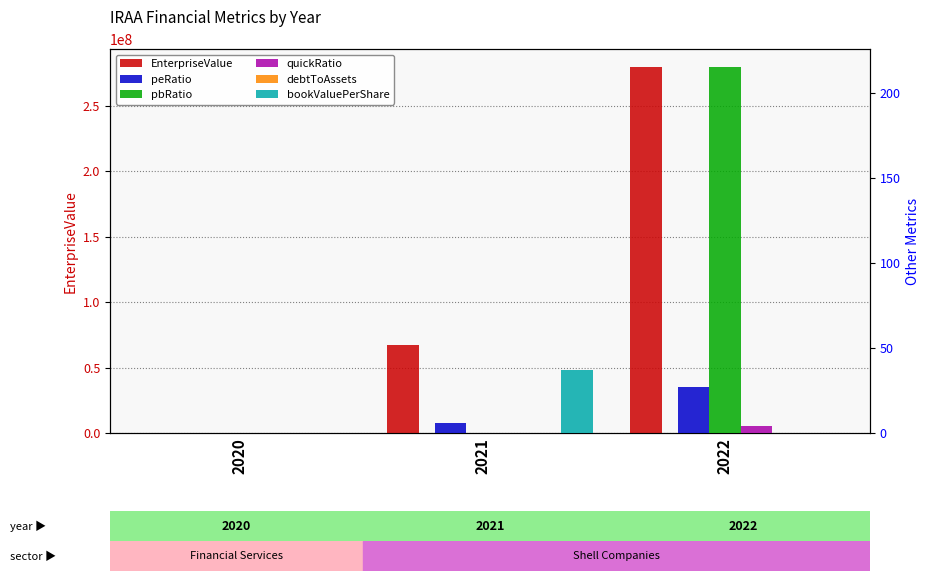

Reading right to left, list all the values displayed in this chart.

EnterpriseValue: 279345300.6	67235772.0	12500.0
peRatio: 27.2	6.0	0.0
pbRatio: 215.3	0.3	0.0
quickRatio: 4.3	0.2	0.0
debtToAssets: 0.1	0.0	0.0
bookValuePerShare: 0.0	36.9	0.0